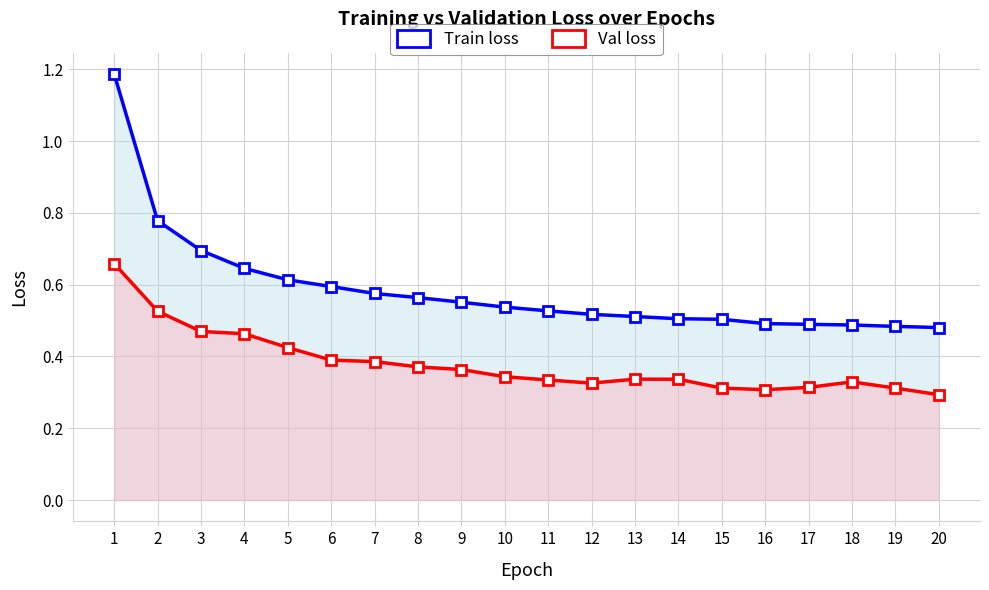

Which series has the largest total across all categories?

Train loss